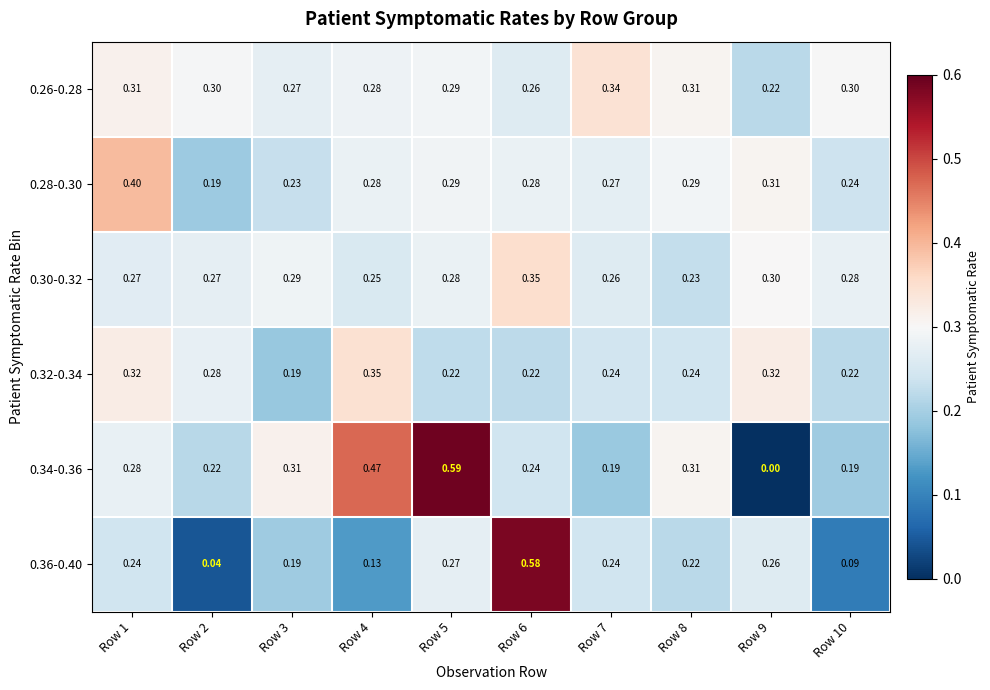

Which series has the widest spread of values?

0.34-0.36